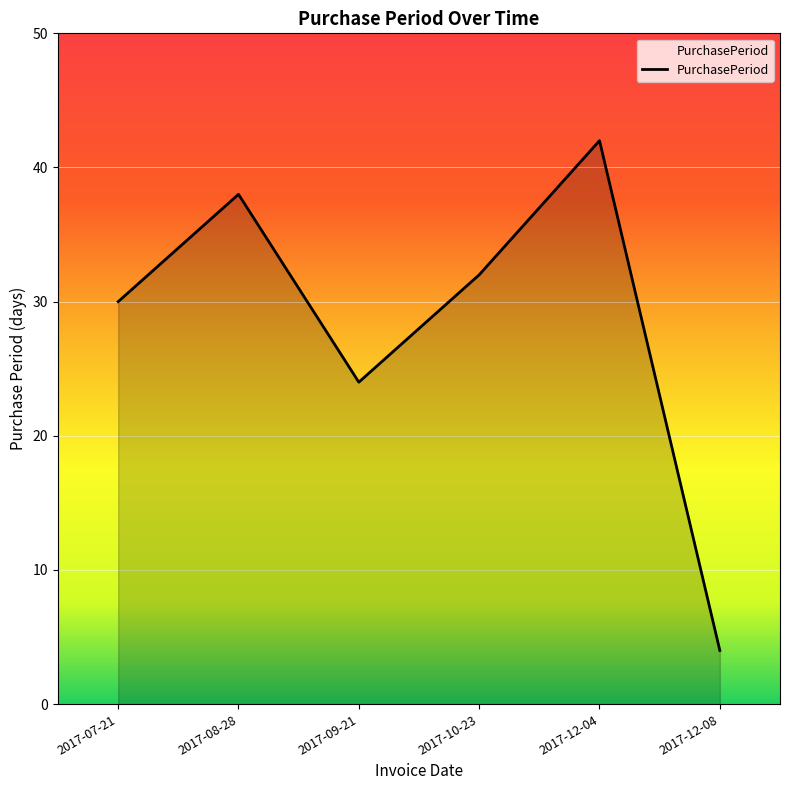

The chart shows a value of 9 at 2017-12-04. True or false?

False